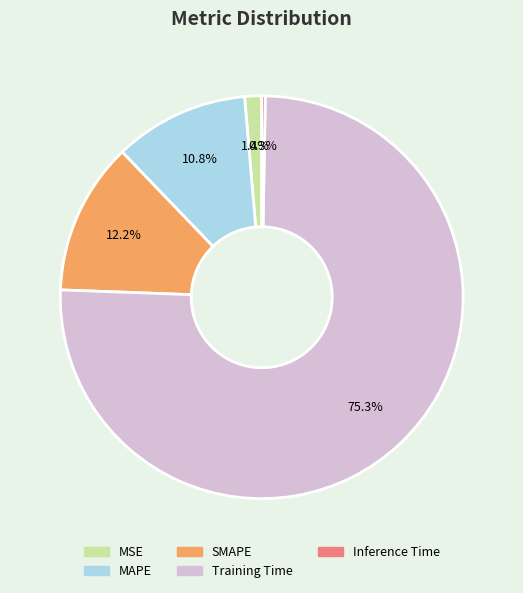

What is the largest slice in the pie chart?

Training Time